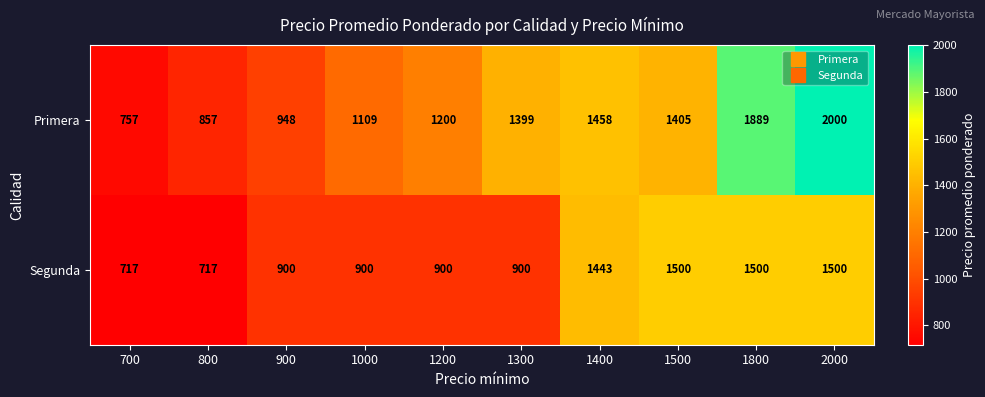

What is the smallest value displayed?

717